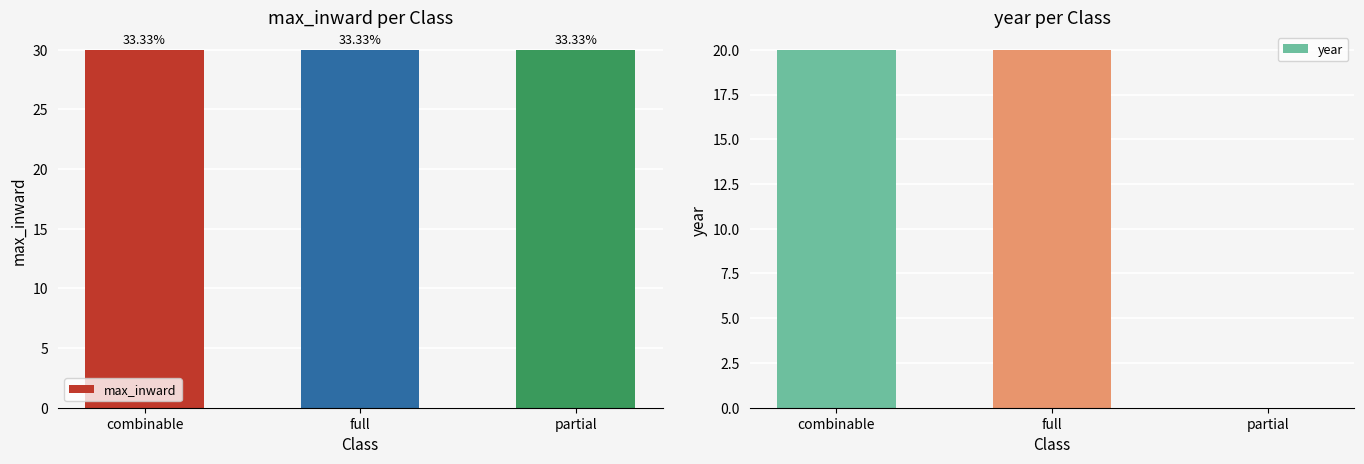

What are all the series names shown in the legend?

max_inward, year